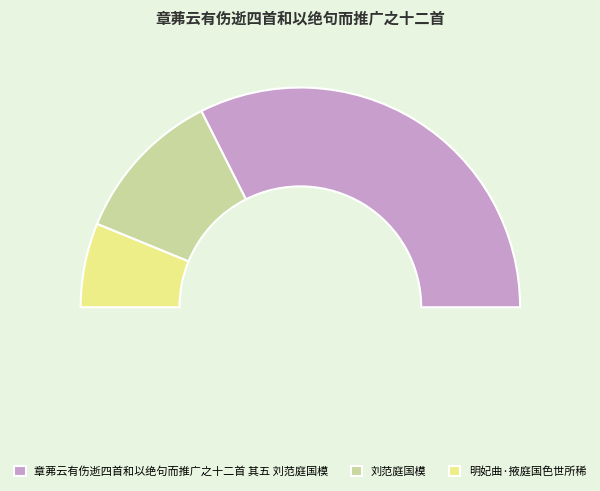

How many slices are in this pie chart?

3